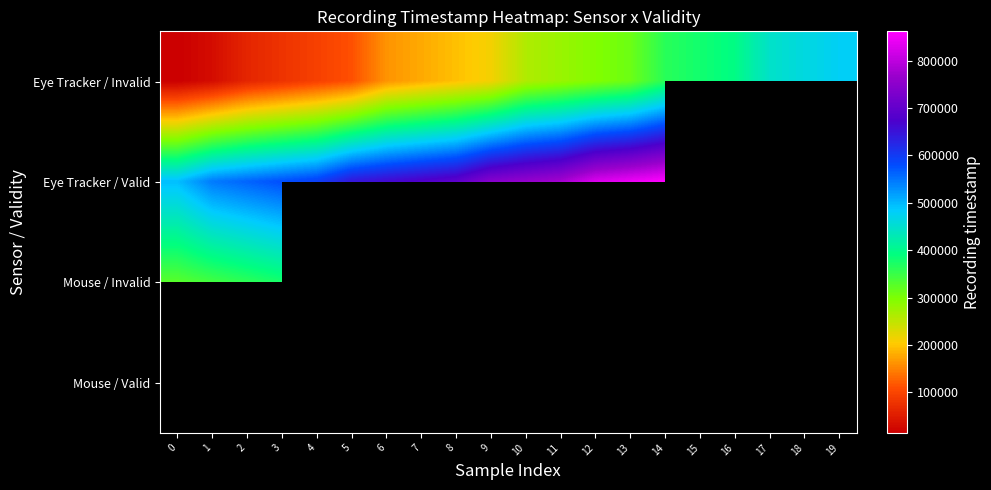

Between 19 and 17, which is larger?

19